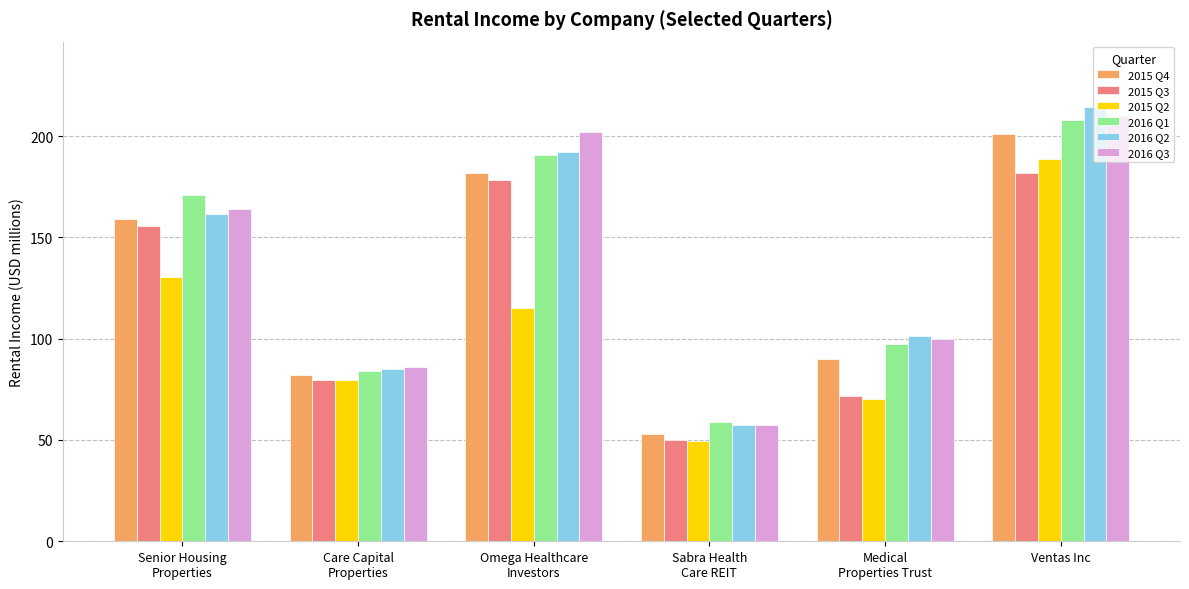

Reading left to right, transcribe all the data shown in this chart.

2015 Q4: 158.9	82.3	181.8	53.2	90.1	201.0
2015 Q3: 155.5	79.7	178.1	49.9	72.0	182.0
2015 Q2: 130.5	79.7	115.3	49.5	70.4	188.6
2016 Q1: 170.7	84.2	190.6	58.9	97.3	208.2
2016 Q2: 161.4	85.2	192.1	57.2	101.2	214.5
2016 Q3: 164.0	86.2	202.0	57.3	100.1	210.1